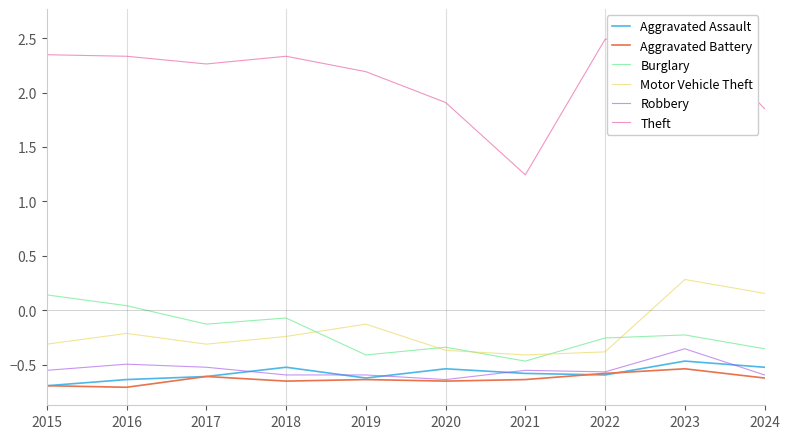

In Motor Vehicle Theft, how many points are higher than both neighbors (excluding endpoints)?

3